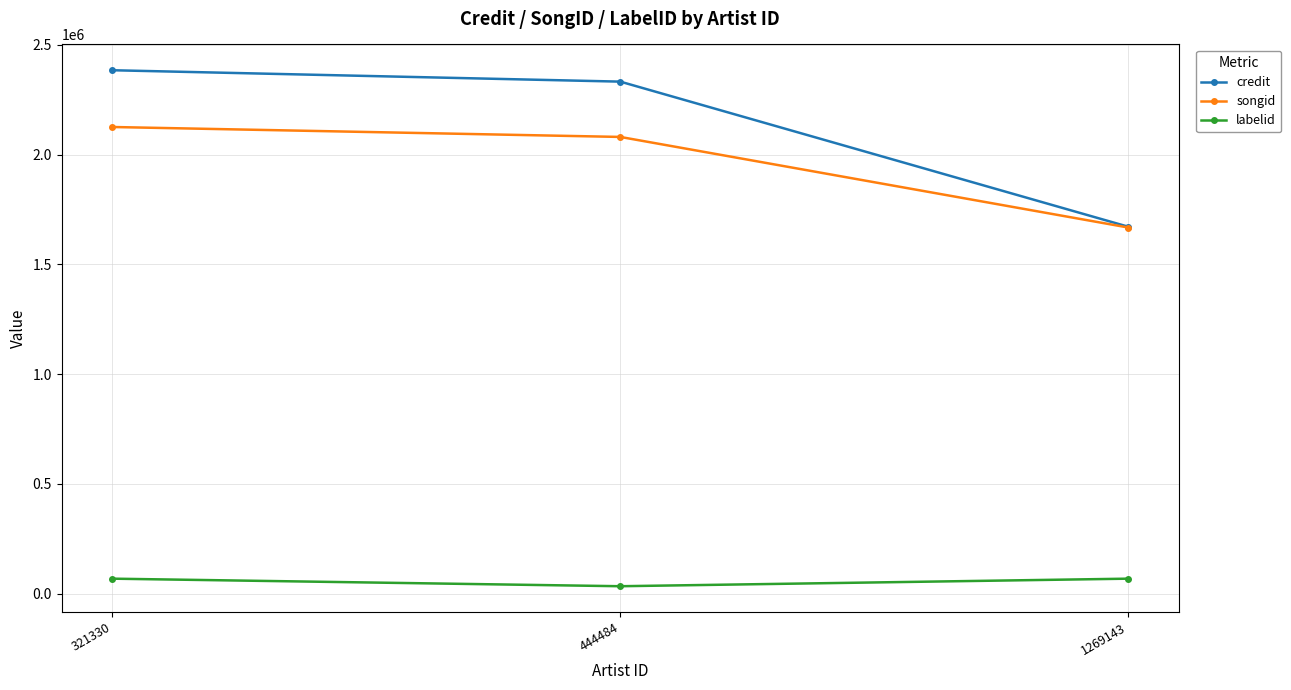

How many lines are shown in the chart?

3